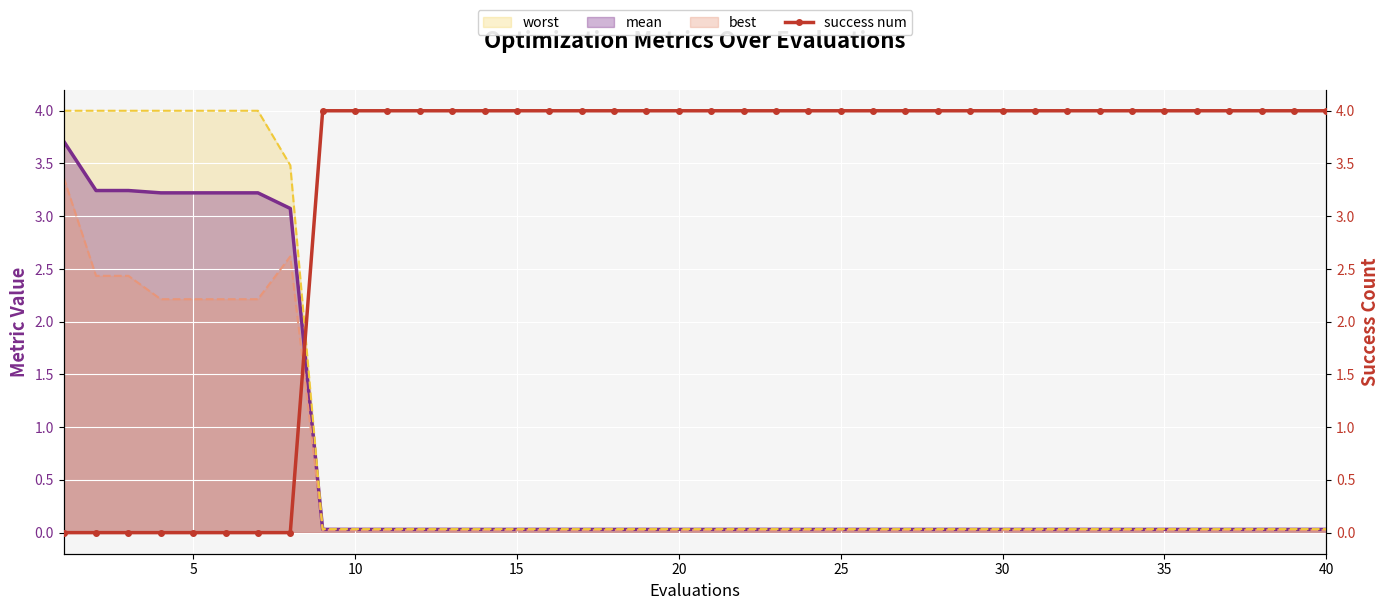

True or false: success num and mean (line) cross at least once.

True